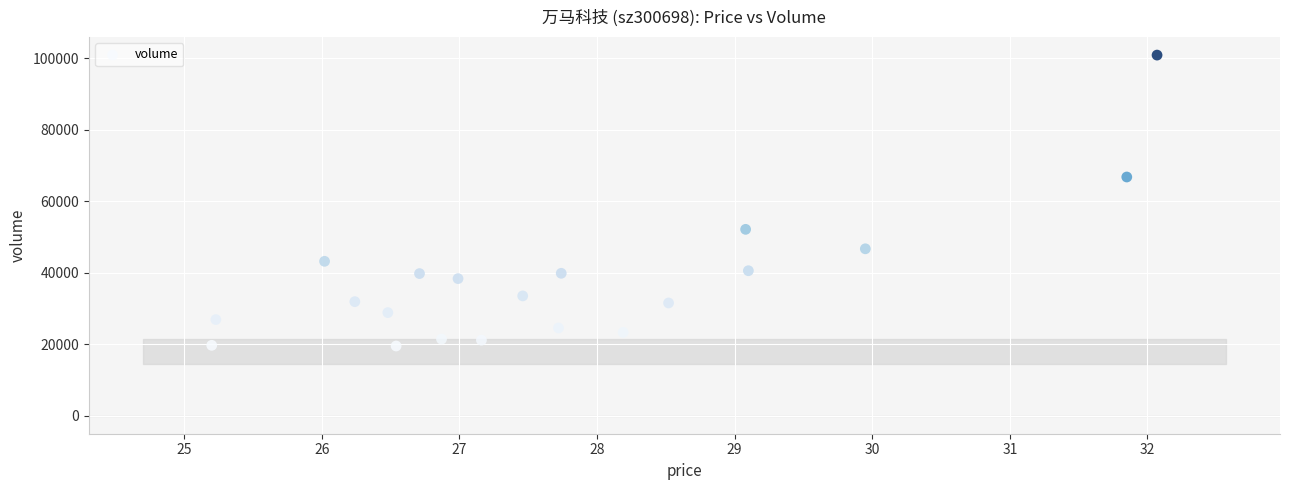

What Y value in the scatter plot is closest to 60189?

66777